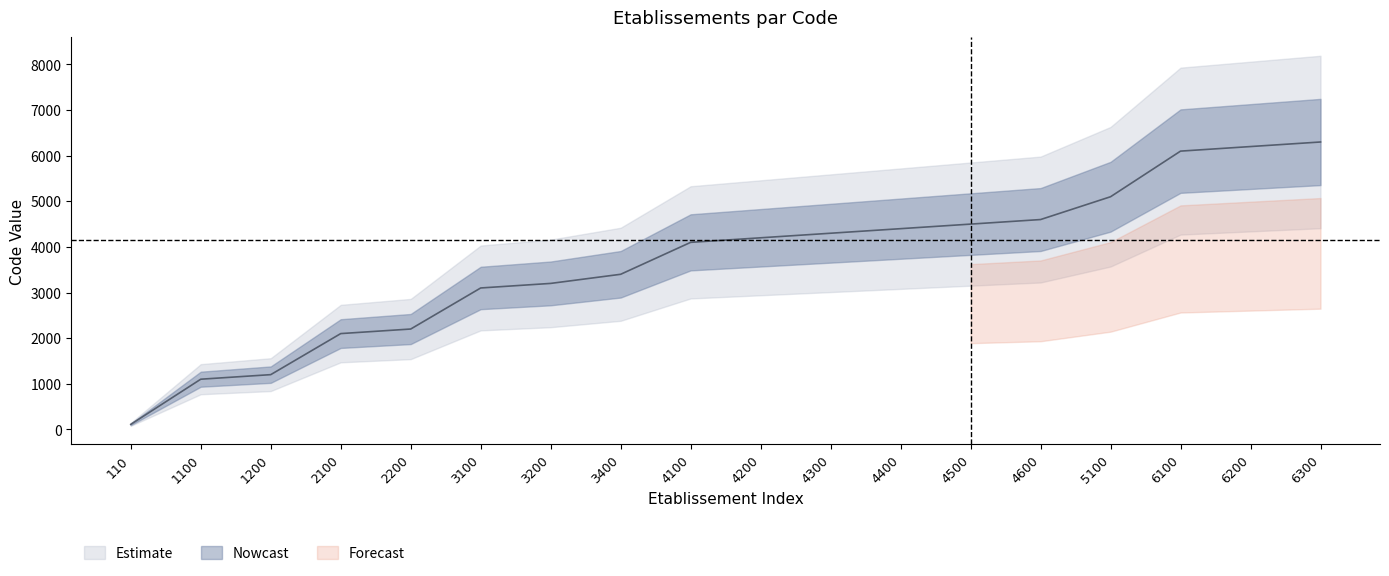

What is the difference between the maximum and minimum values in the Code_lower series?

6190